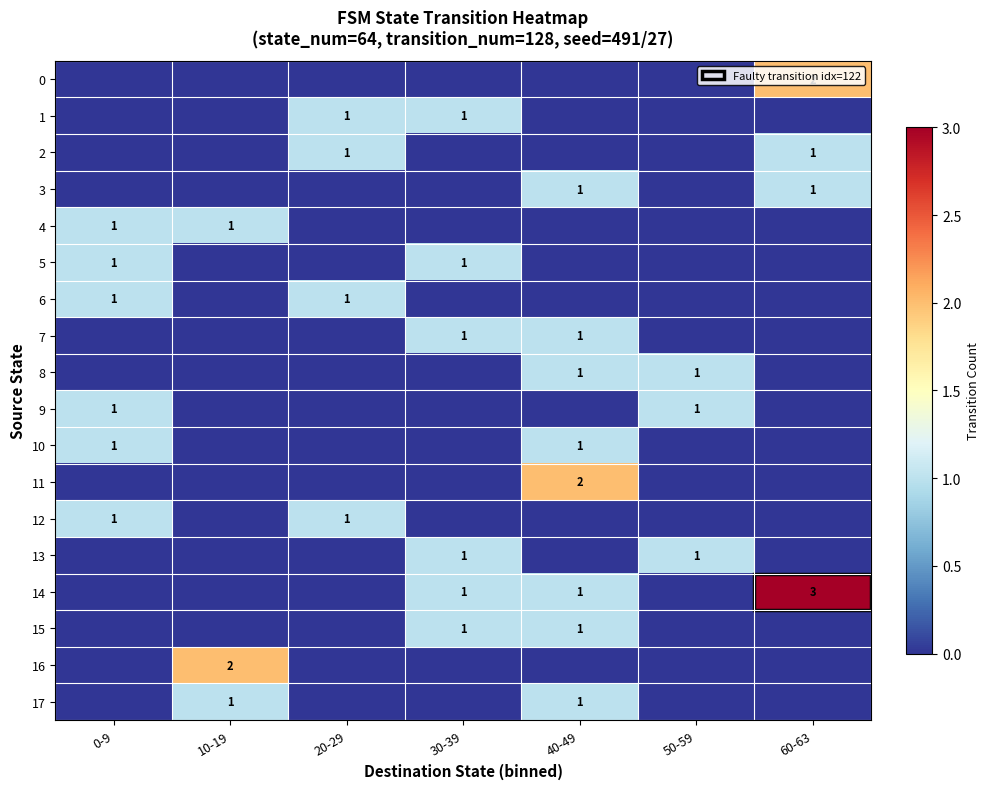

What is the spread (max minus min) of values at 0-9?

1